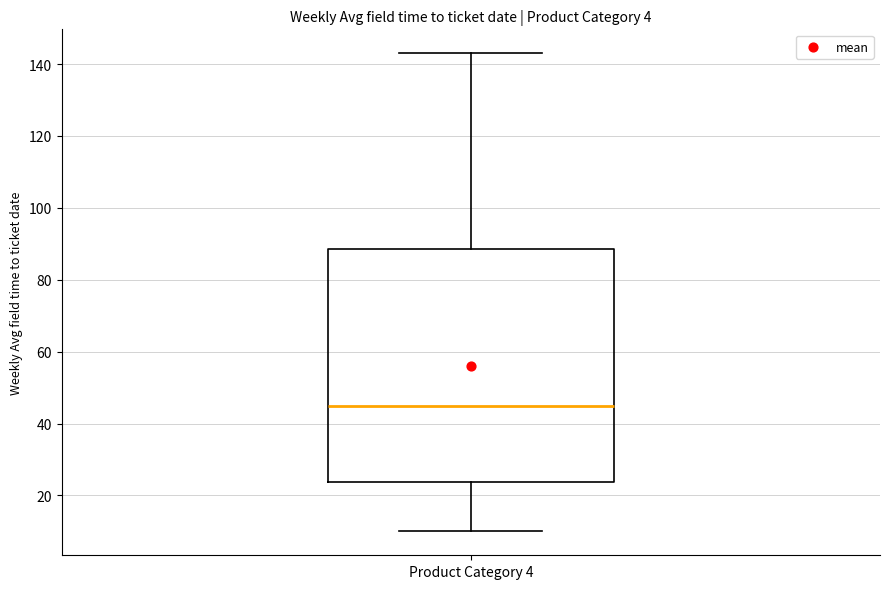

Read this box plot against the y-axis: the position of the median line, the range covered by the box, and the ends of both whiskers. The values are not printed on the chart, so give them approximately, as read against the axis.

median 44, box 24 to 88, whiskers 10 to 144